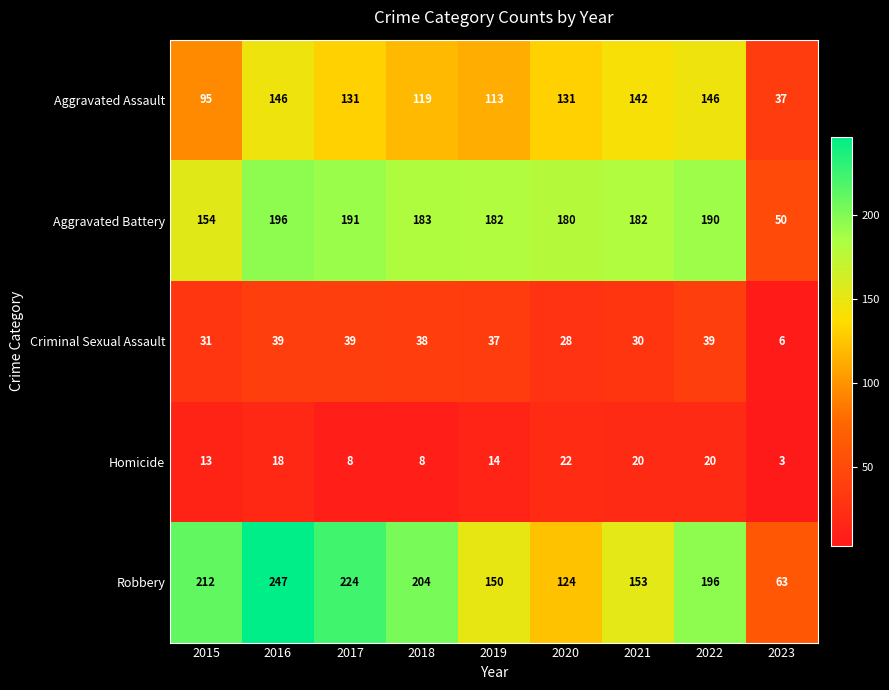

The value of Robbery at 2018 is 356. True or false?

False